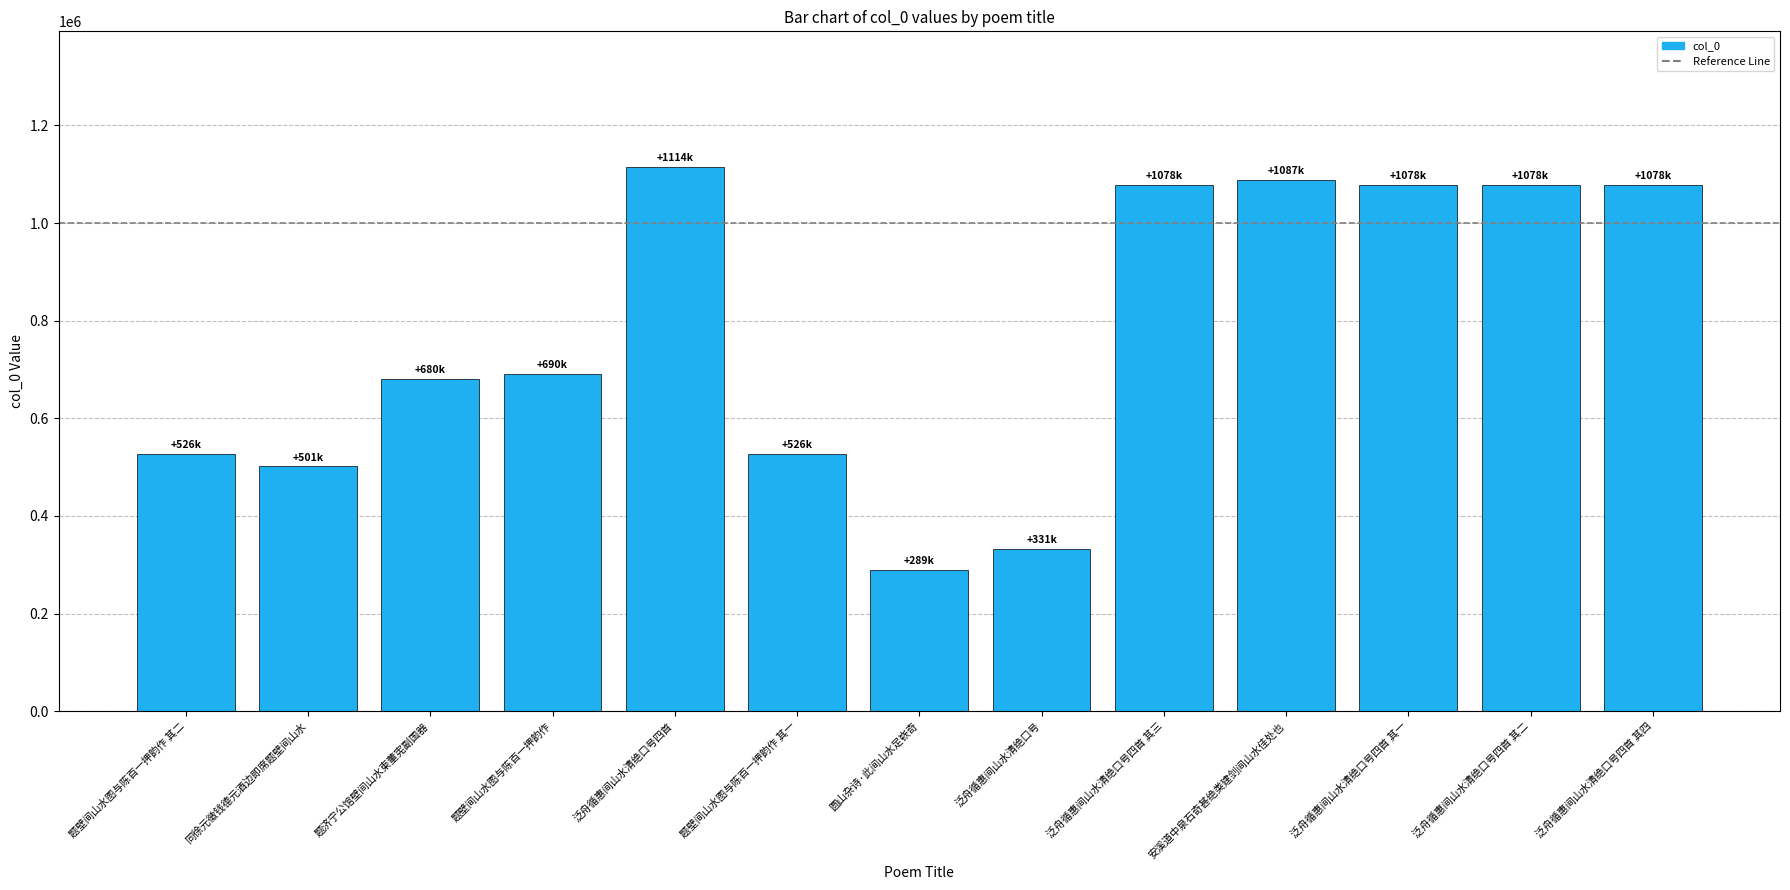

What is the value of the 10th bar from the left?

1087610